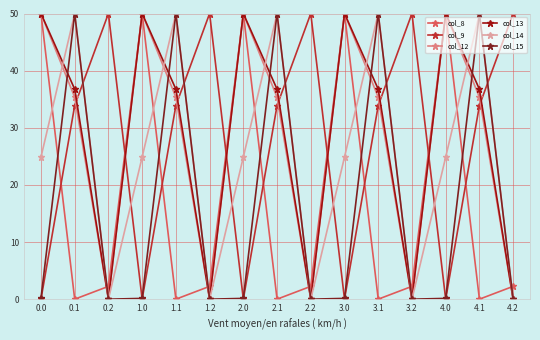

The value of col_15 at 1.0 is 0.1. True or false?

True